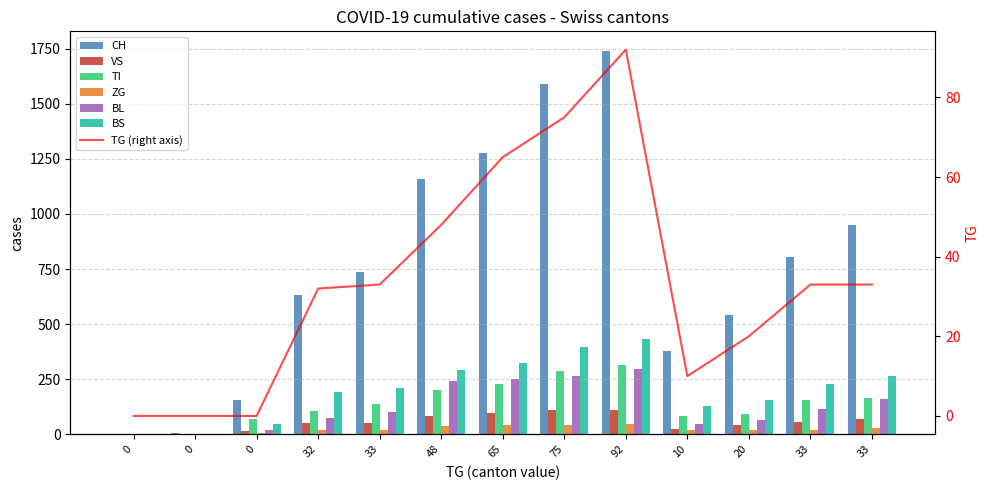

What is the difference between the highest and lowest values at 75?

1544